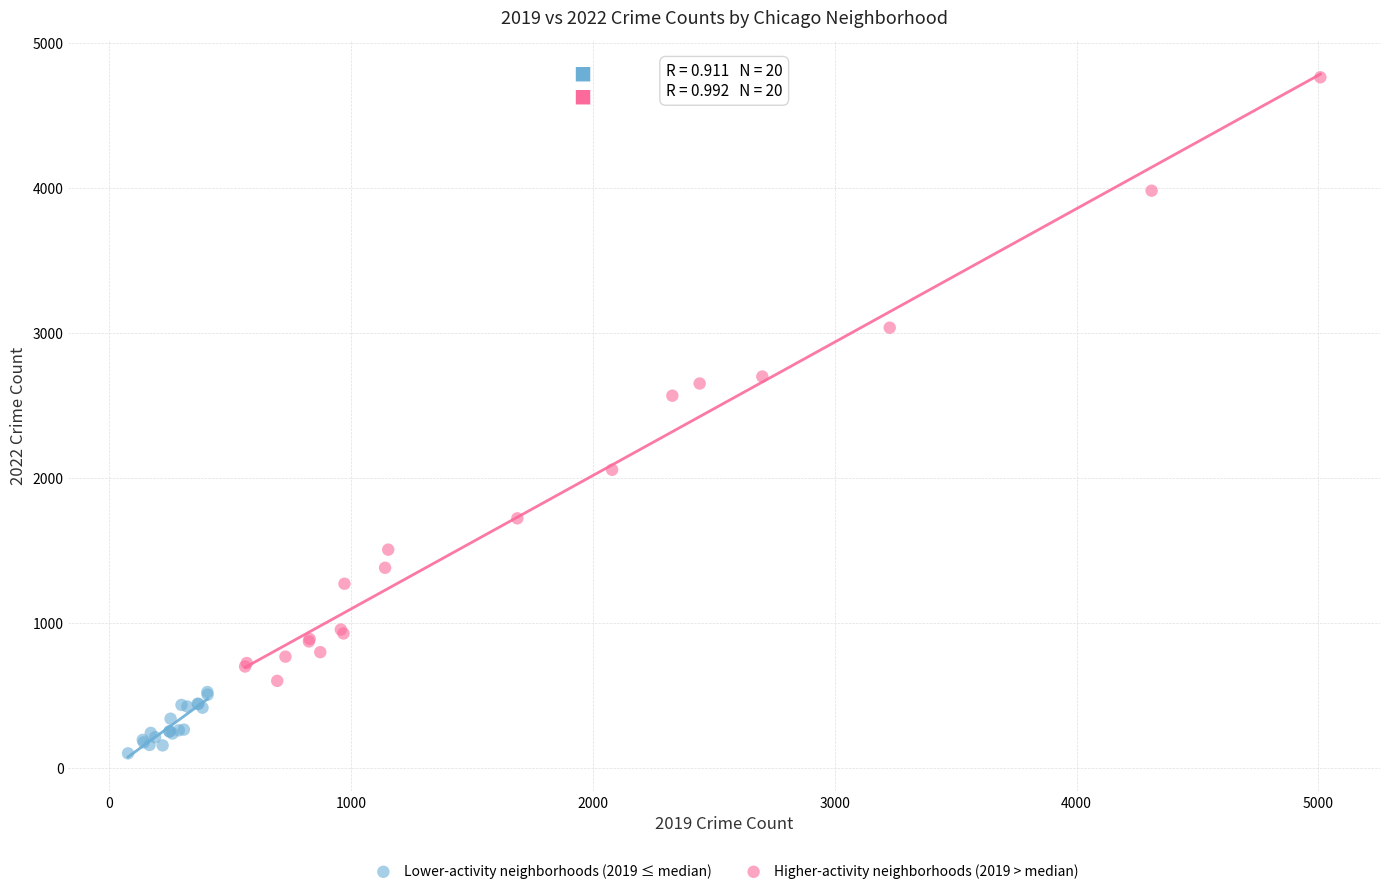

Which series contains the lowest Y value?

Lower-activity neighborhoods (2019 ≤ median)